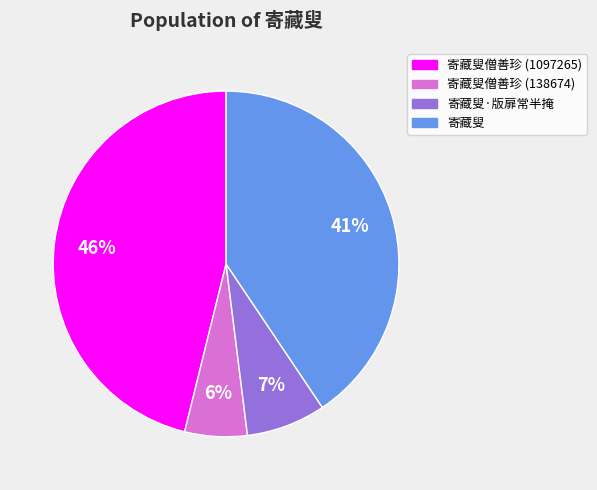

Is there any slice that represents more than half of the pie?

No